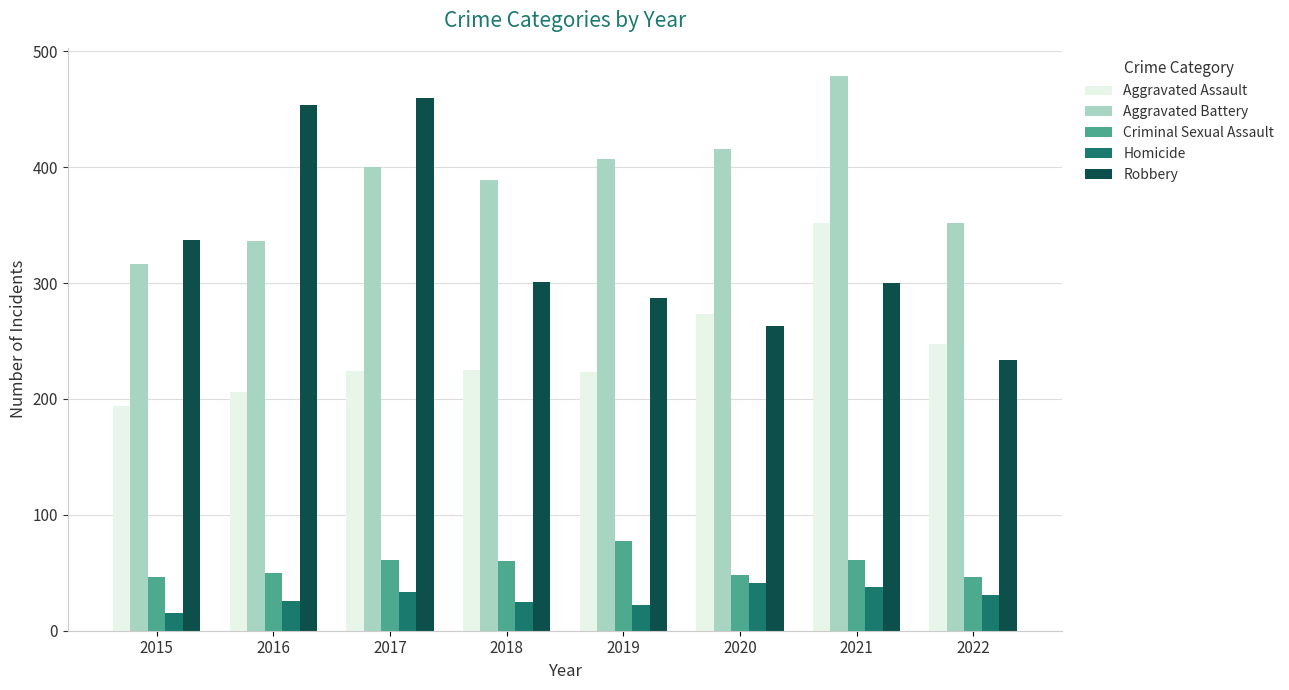

How many data points in Aggravated Battery are less than 400?

4